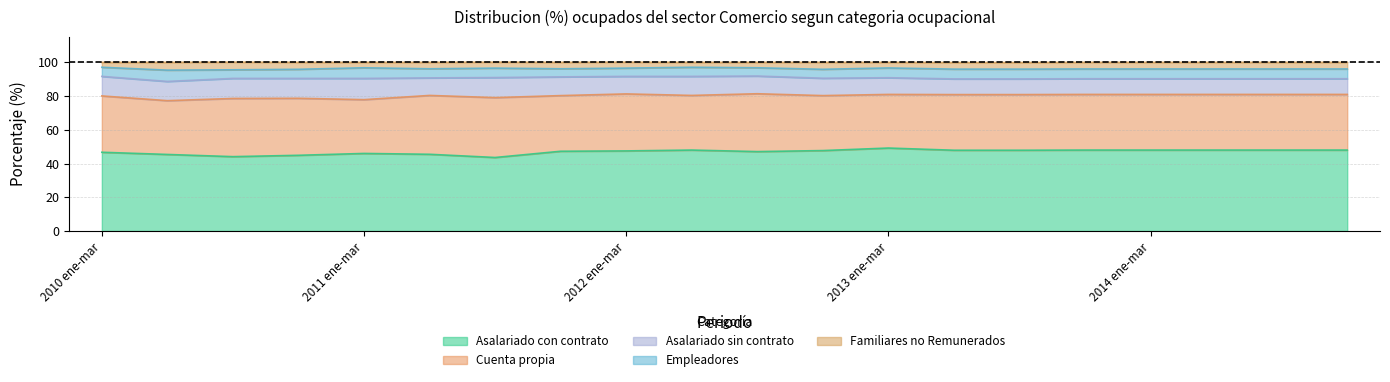

Rank the categories by Empleadores value from lowest to highest.

2011 oct-dic, 2012 ene-mar, 2012 jul-sep, 2010 jul-sep, 2012 oct-dic, 2010 ene-mar, 2010 oct-dic, 2011 abr-jun, 2012 abr-jun, 2011 jul-sep, 2013 ene-mar, 2013 abr-jun, 2013 jul-sep, 2013 oct-dic, 2014 ene-mar, 2014 abr-jun, 2014 jul-sep, 2014 oct-dic, 2011 ene-mar, 2010 abr-jun